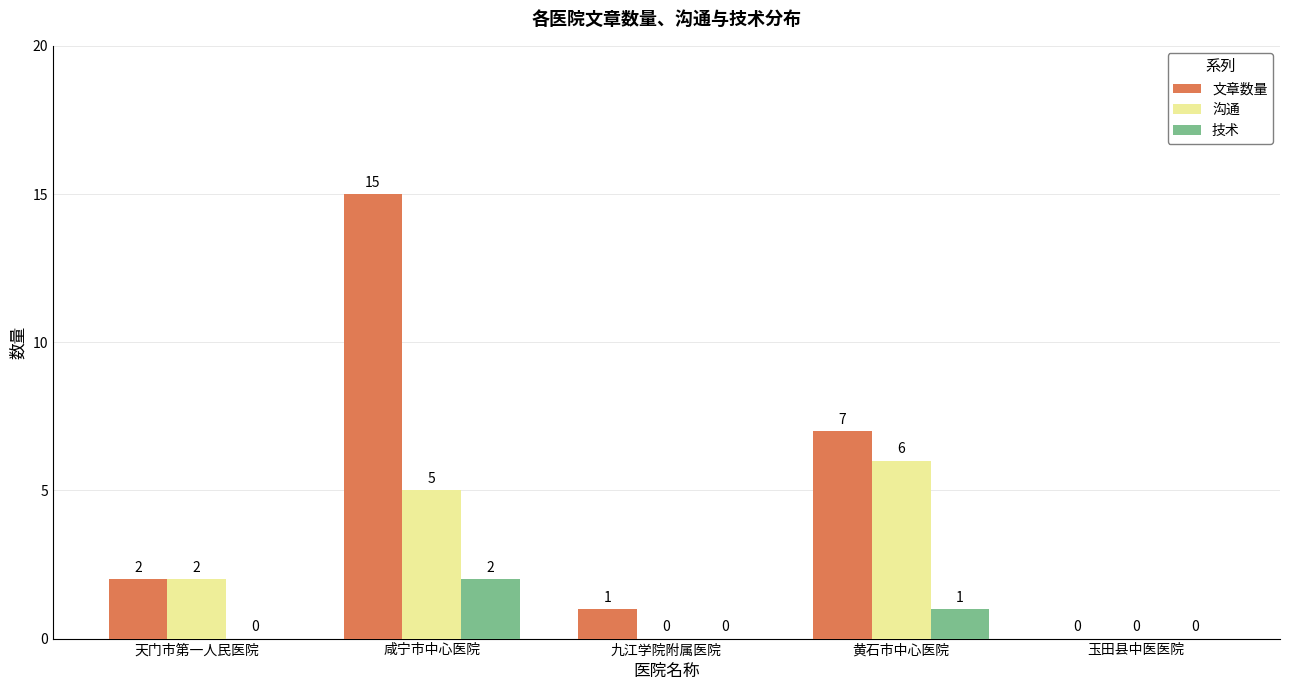

Which series has the largest total across all categories?

文章数量